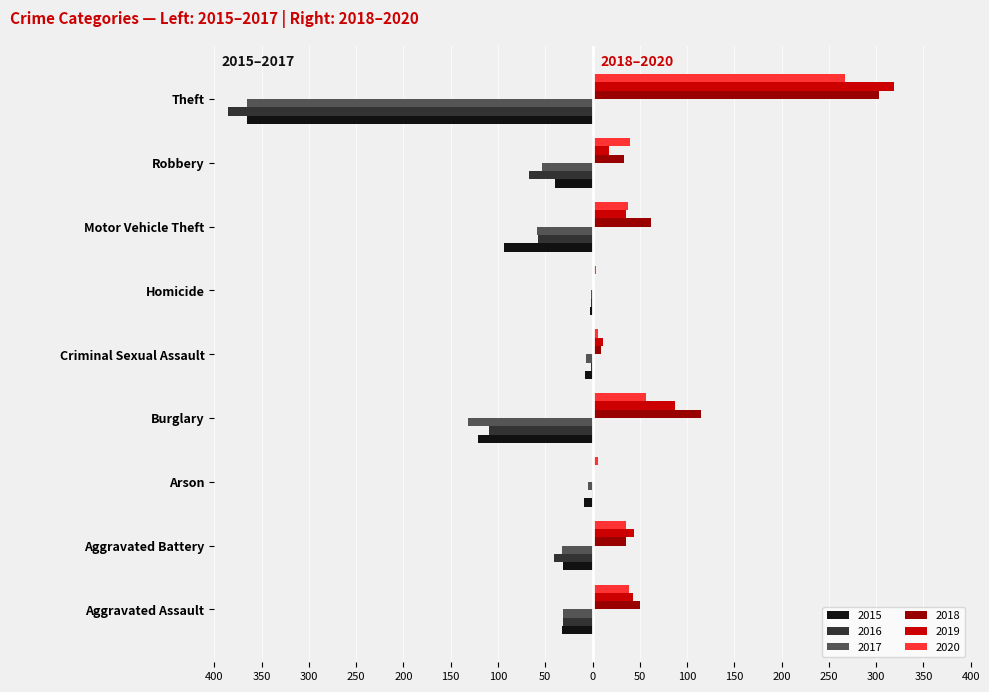

What is the value of the 2018 bar at the 3rd from the left?

2